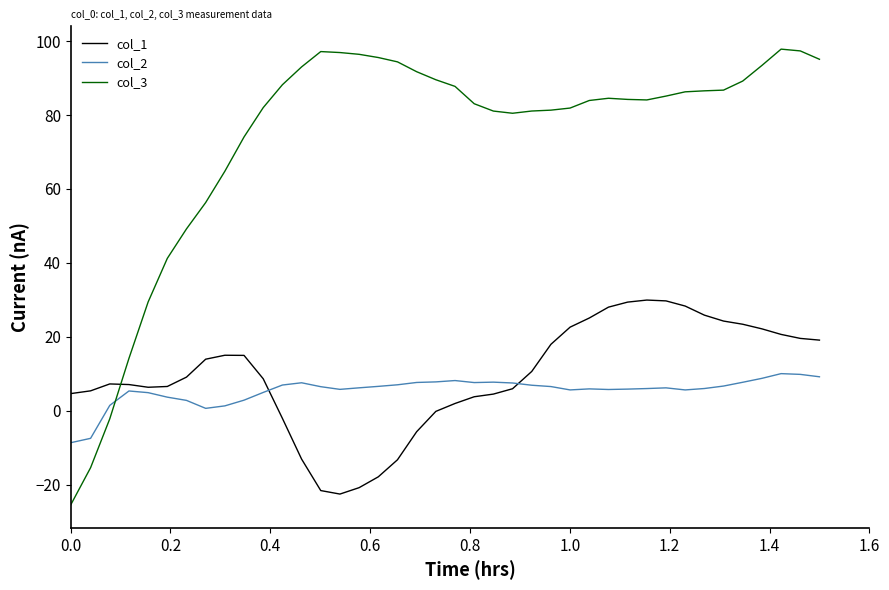

What is the lowest value of the col_3 series?

-25.6